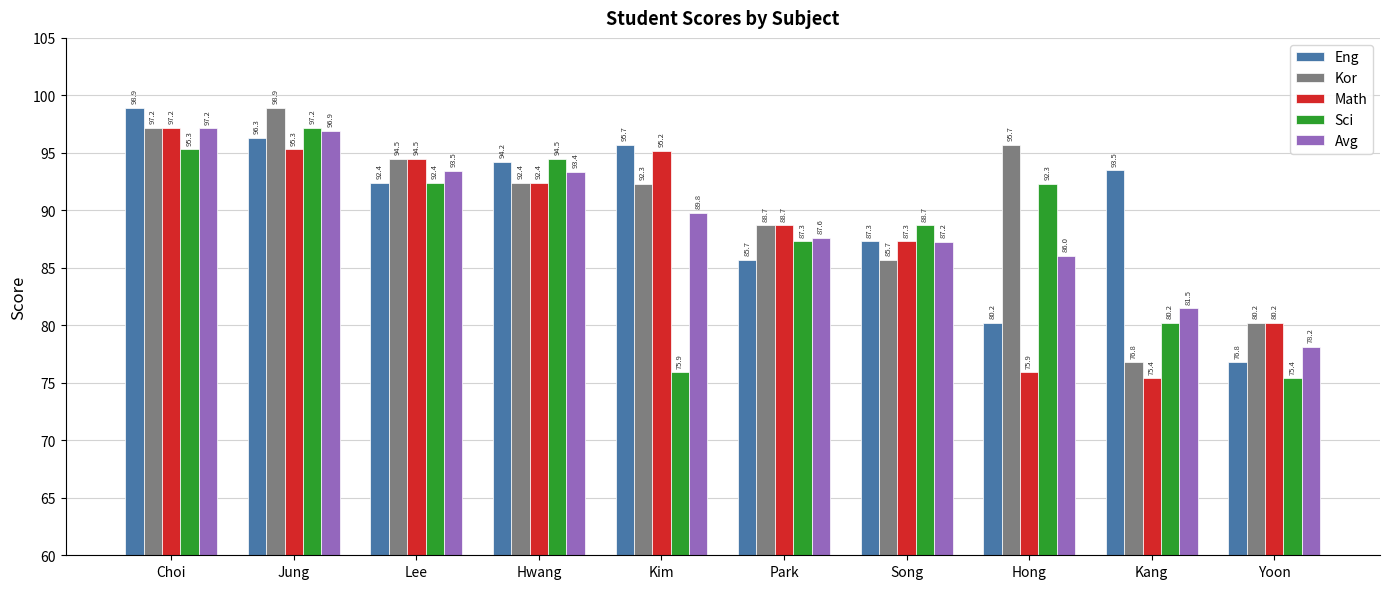

List the labels in order of Eng value, largest first.

Choi, Jung, Kim, Hwang, Kang, Lee, Song, Park, Hong, Yoon